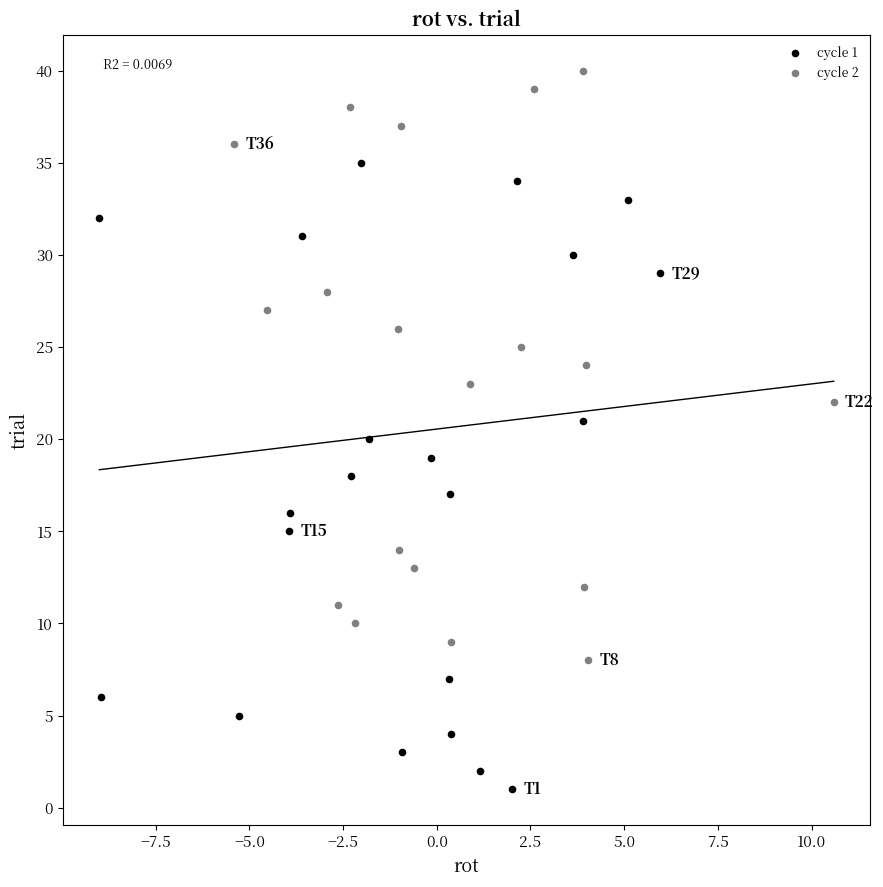

Which series contains the lowest Y value?

cycle 1